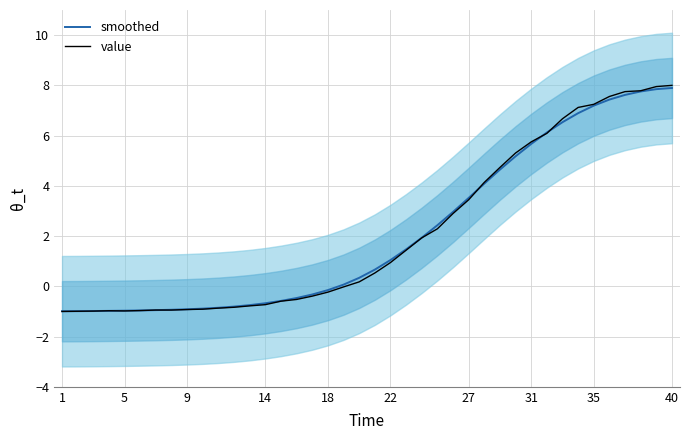

What is the difference between the highest and lowest values at 29?

0.1